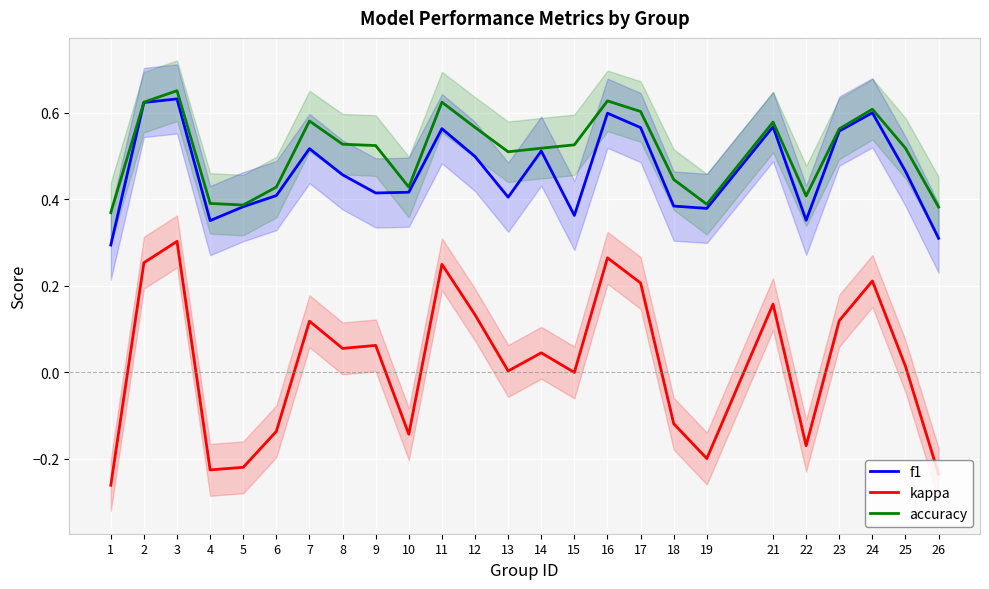

Reading right to left, what are all the values shown in this chart?

f1: 26=0.3	25=0.5	24=0.6	23=0.6	22=0.4	21=0.6	19=0.4	18=0.4	17=0.6	16=0.6	15=0.4	14=0.5	13=0.4	12=0.5	11=0.6	10=0.4	9=0.4	8=0.5	7=0.5	6=0.4	5=0.4	4=0.4	3=0.6	2=0.6	1=0.3
kappa: 26=-0.2	25=0.0	24=0.2	23=0.1	22=-0.2	21=0.2	19=-0.2	18=-0.1	17=0.2	16=0.3	15=0.0	14=0.0	13=0.0	12=0.1	11=0.2	10=-0.1	9=0.1	8=0.1	7=0.1	6=-0.1	5=-0.2	4=-0.2	3=0.3	2=0.3	1=-0.3
accuracy: 26=0.4	25=0.5	24=0.6	23=0.6	22=0.4	21=0.6	19=0.4	18=0.4	17=0.6	16=0.6	15=0.5	14=0.5	13=0.5	12=0.6	11=0.6	10=0.4	9=0.5	8=0.5	7=0.6	6=0.4	5=0.4	4=0.4	3=0.7	2=0.6	1=0.4